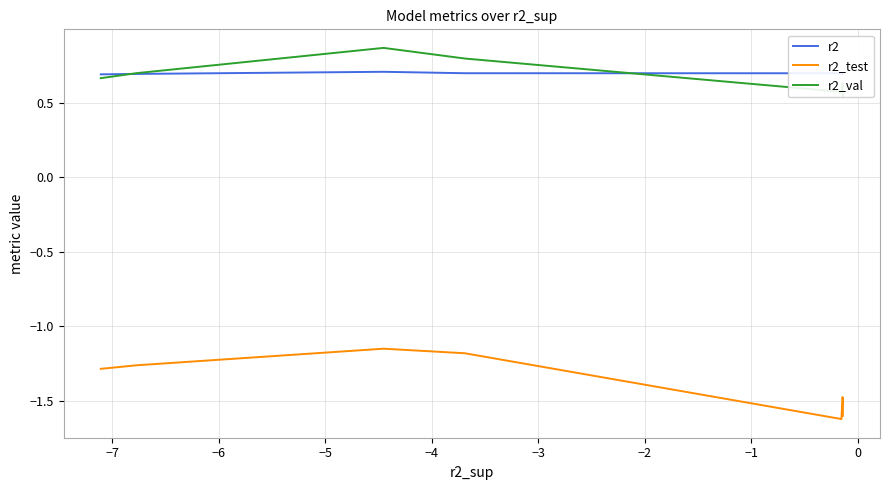

How many data points does each series have?

10